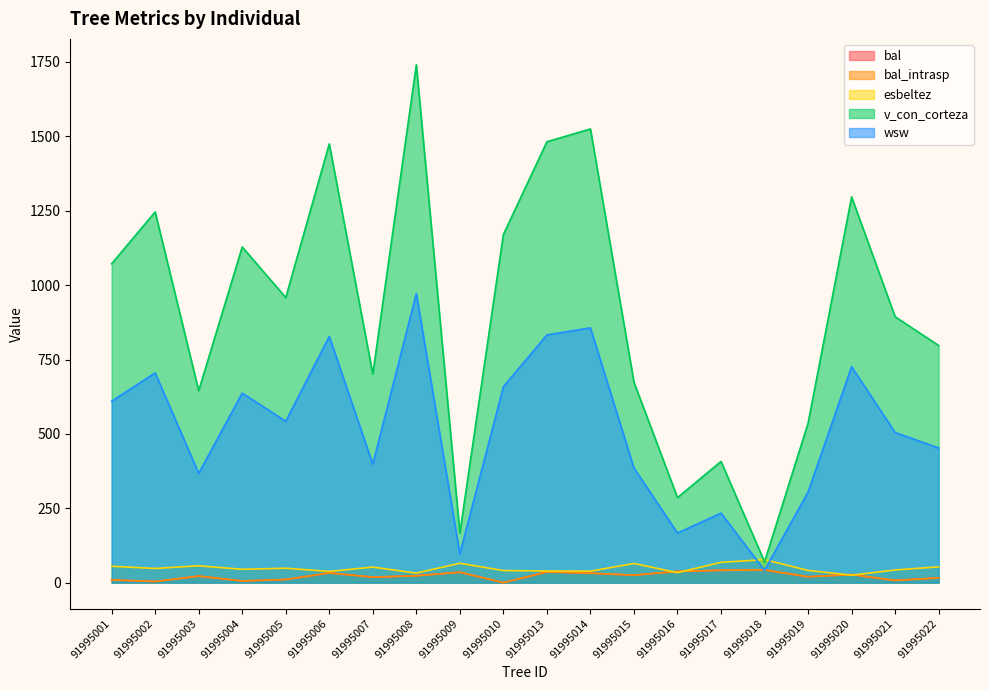

Which series has the largest range (max minus min)?

v_con_corteza